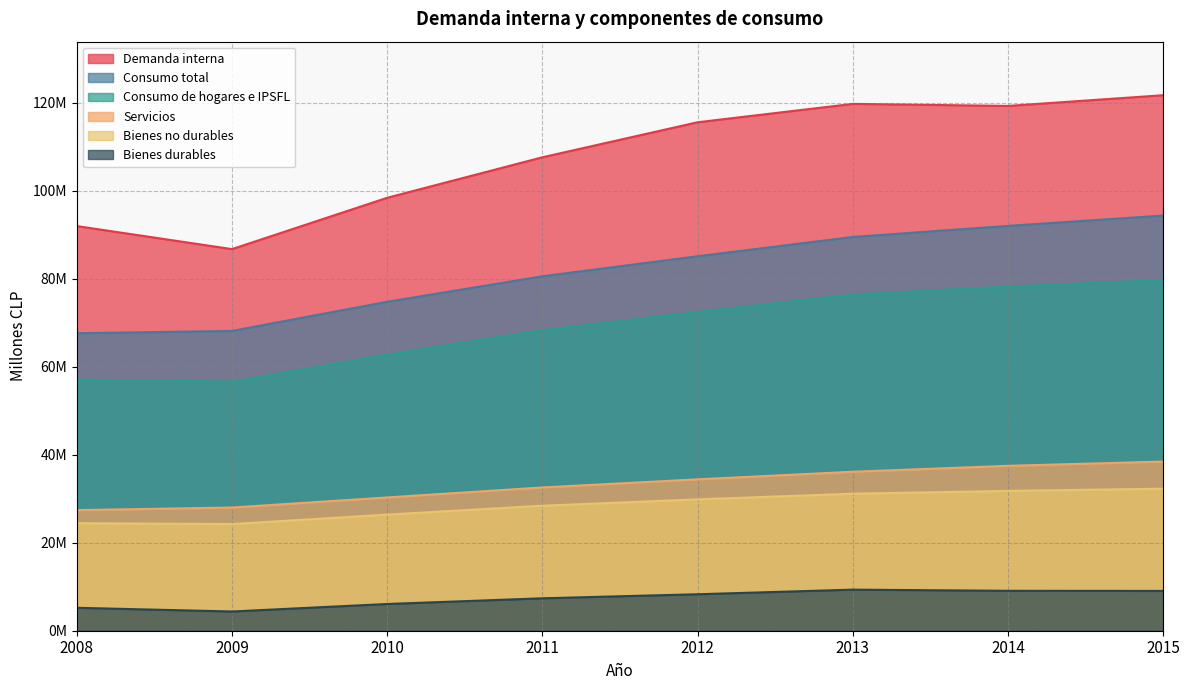

What is the difference between the highest and lowest values at 2009?

82388834